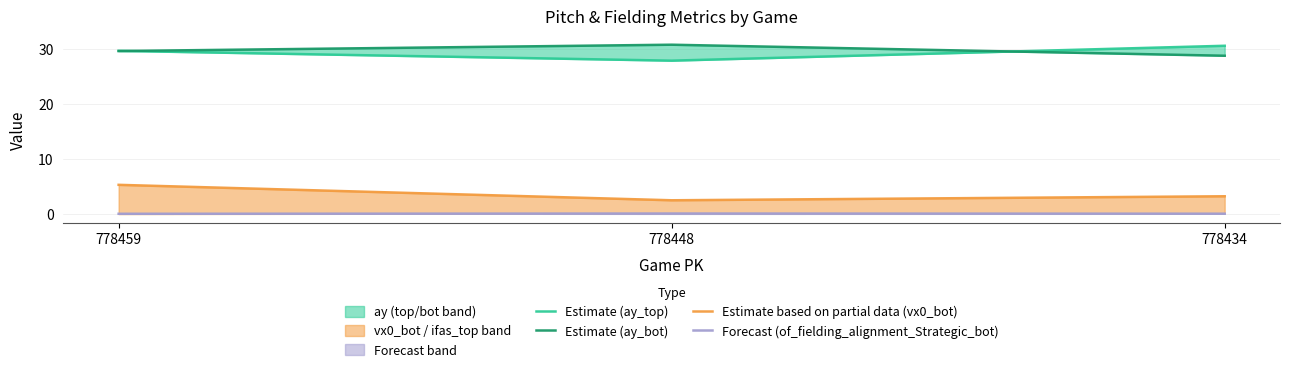

Where is Estimate (ay_top) nearest to the value 29?

778459